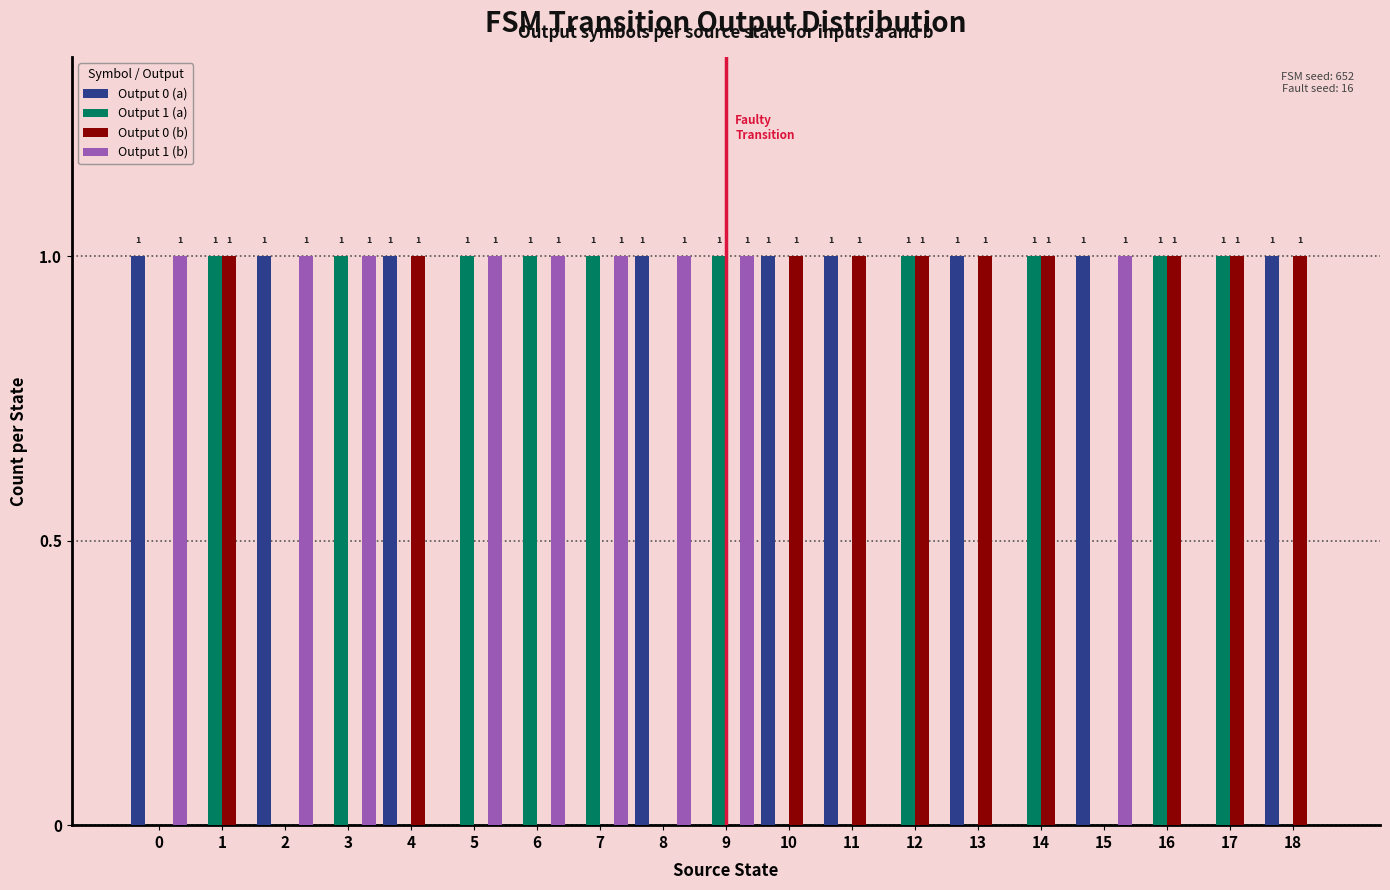

What value does the Output 0 (a) series have at 0?

1